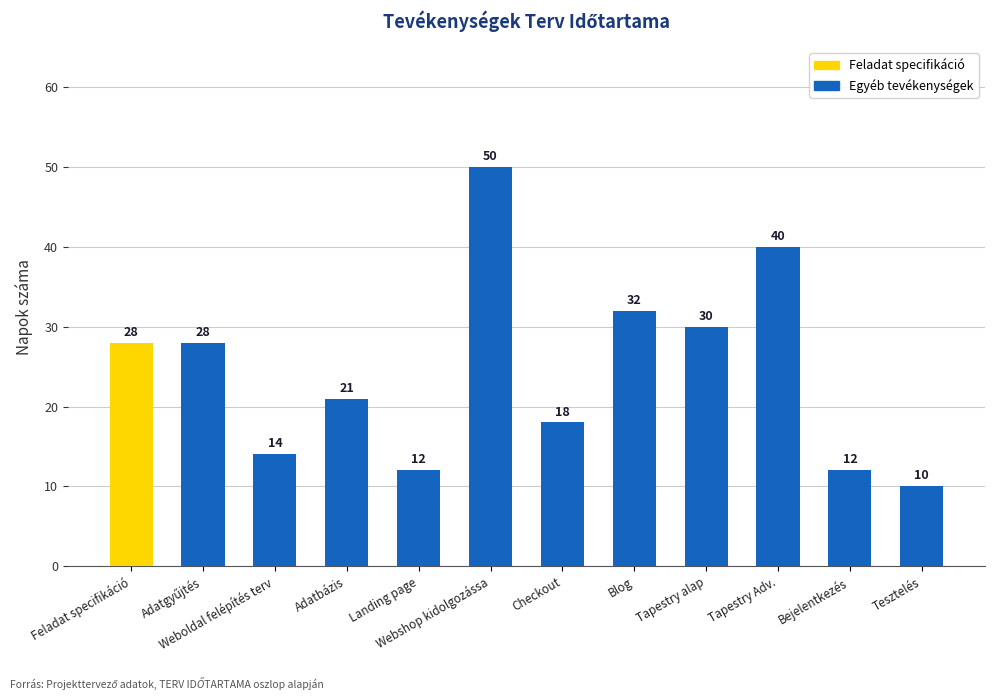

What is the minimum value shown in the chart?

10